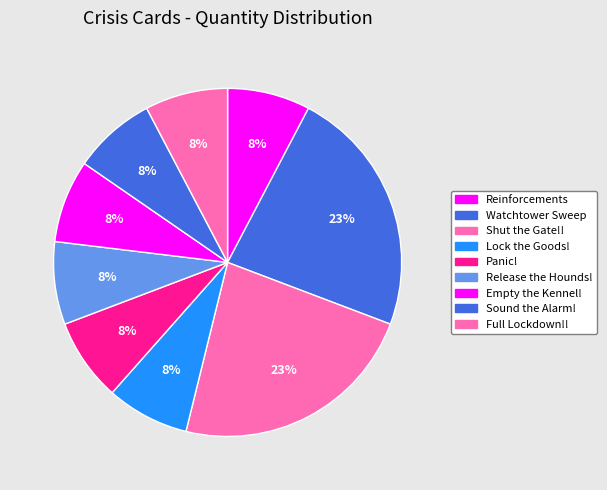

To the nearest percent, what percentage of the pie is Shut the Gate!!?

23%